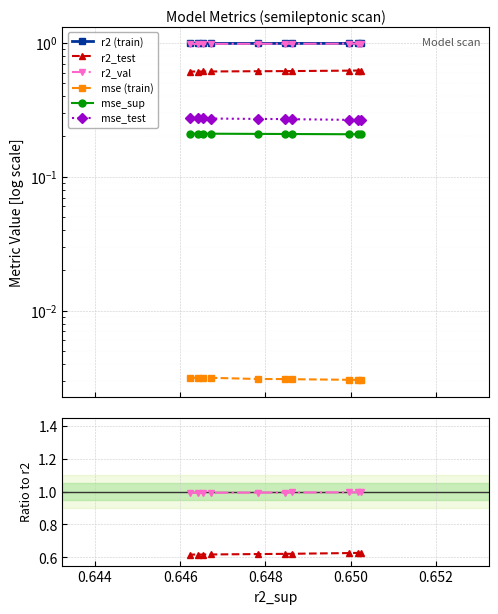

The value of mse (train) at 0.652 is 0.0. True or false?

False